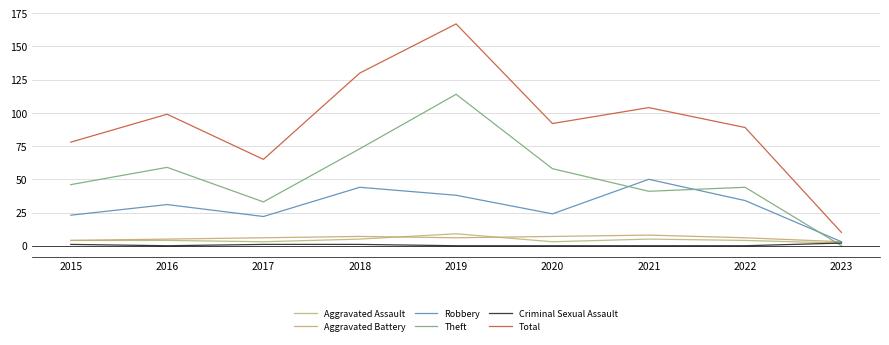

Which category has the highest value across all series?

2019